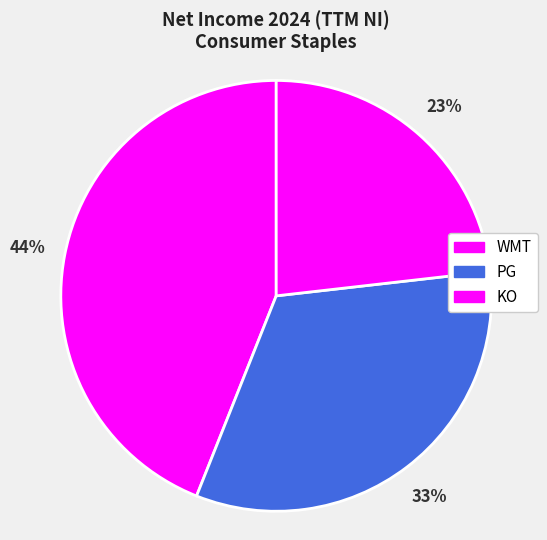

Is the sum of KO and WMT greater than half?

Yes